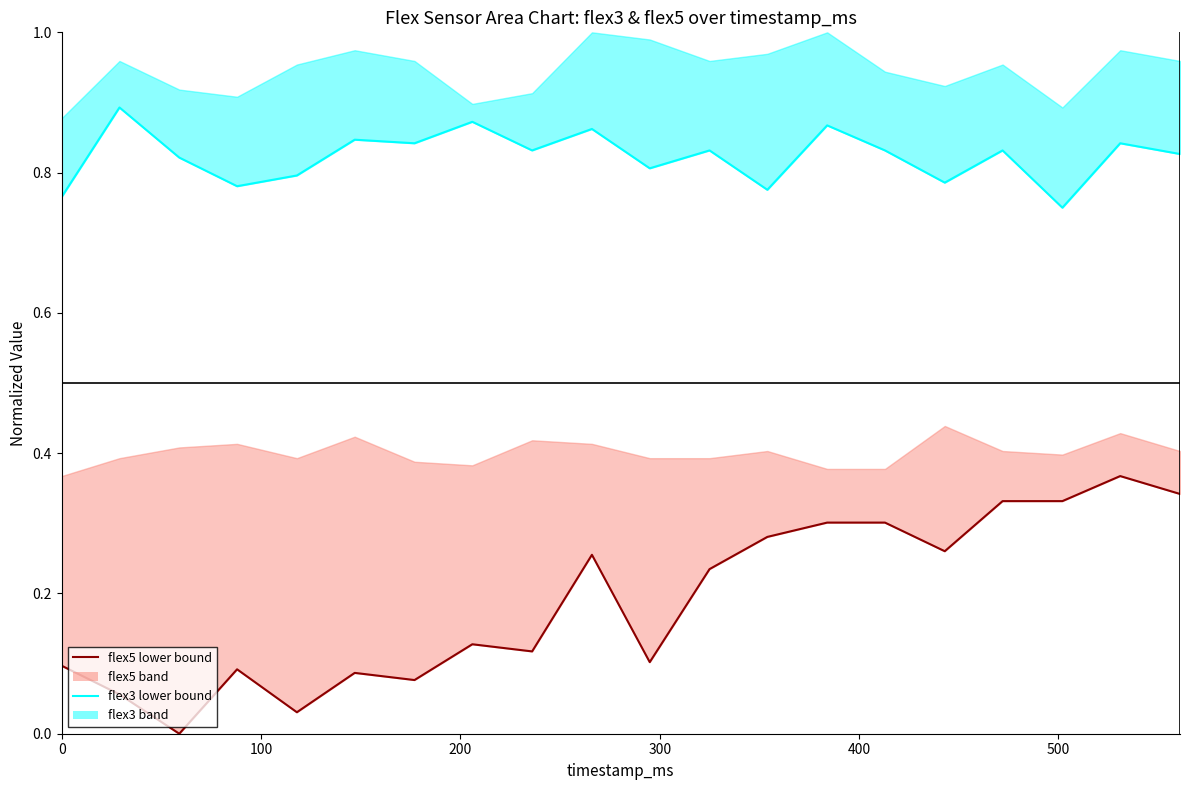

What is the average value of the flex5 lower series?

0.2